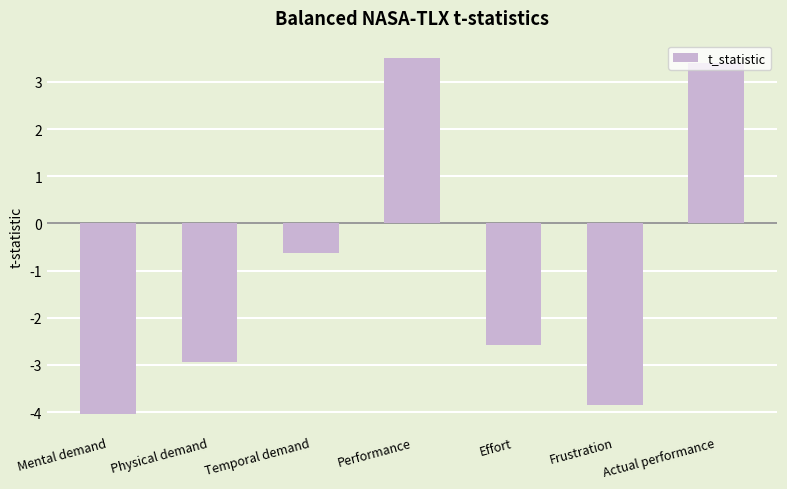

Reading left to right, transcribe all the data shown in this chart.

Mental demand=-4.0	Physical demand=-2.9	Temporal demand=-0.6	Performance=3.5	Effort=-2.6	Frustration=-3.9	Actual performance=3.4